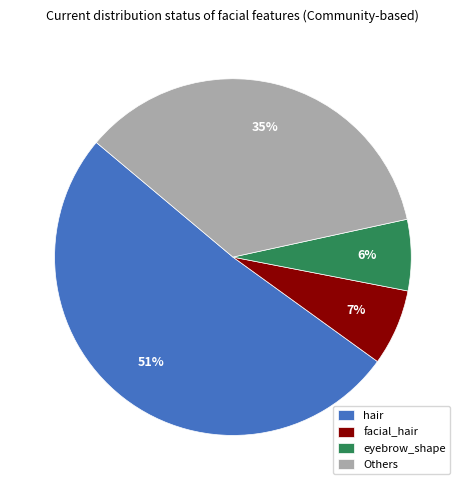

To the nearest percent, what is the difference between the largest and smallest slice percentages?

45%